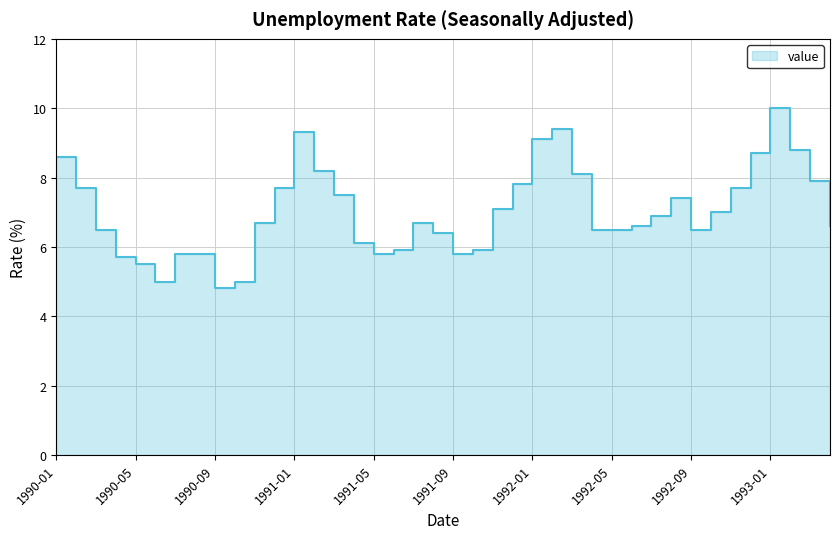

Is it true that the value at 25 is 9.4?

True